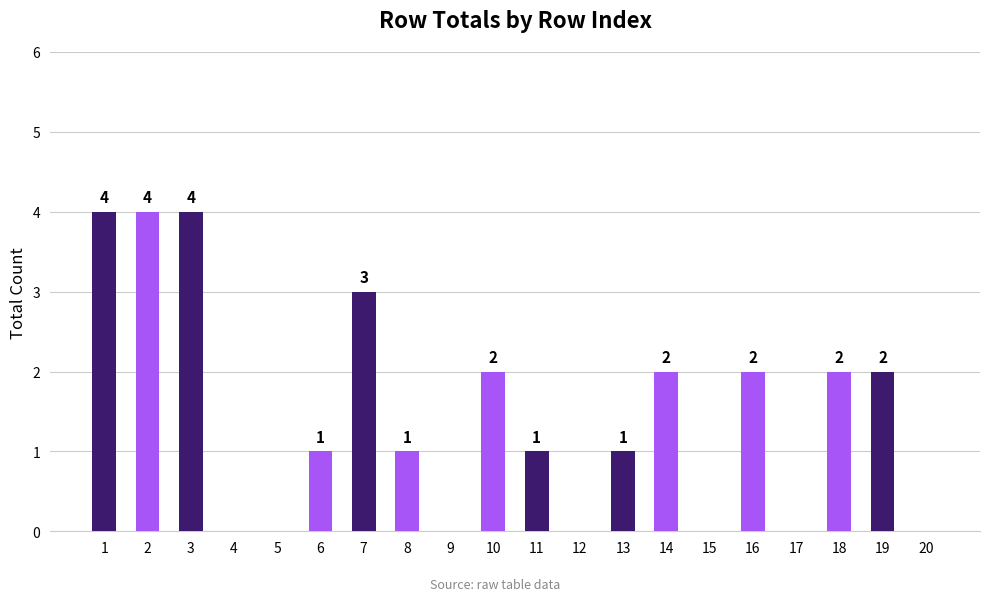

How many data points does each series have?

20